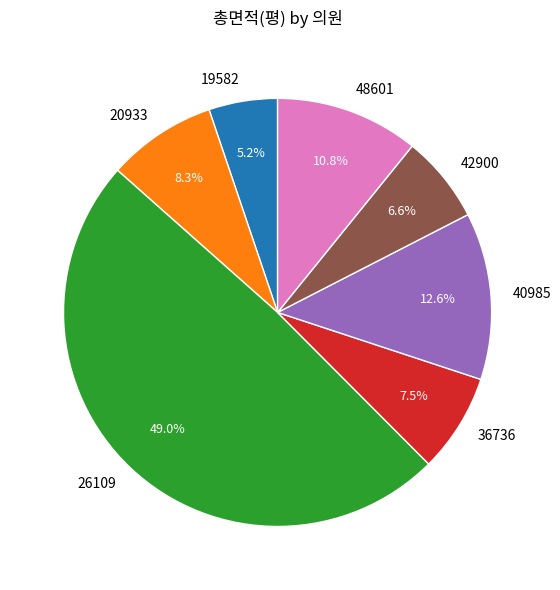

To the nearest percent, what is the difference between the 20933 and 36736 slice percentages?

1%